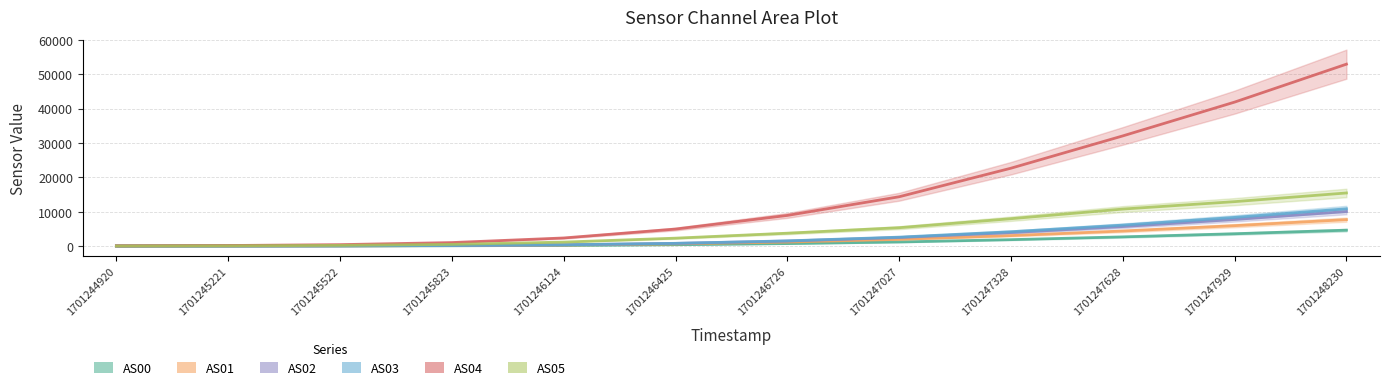

How many lines are shown in the chart?

6